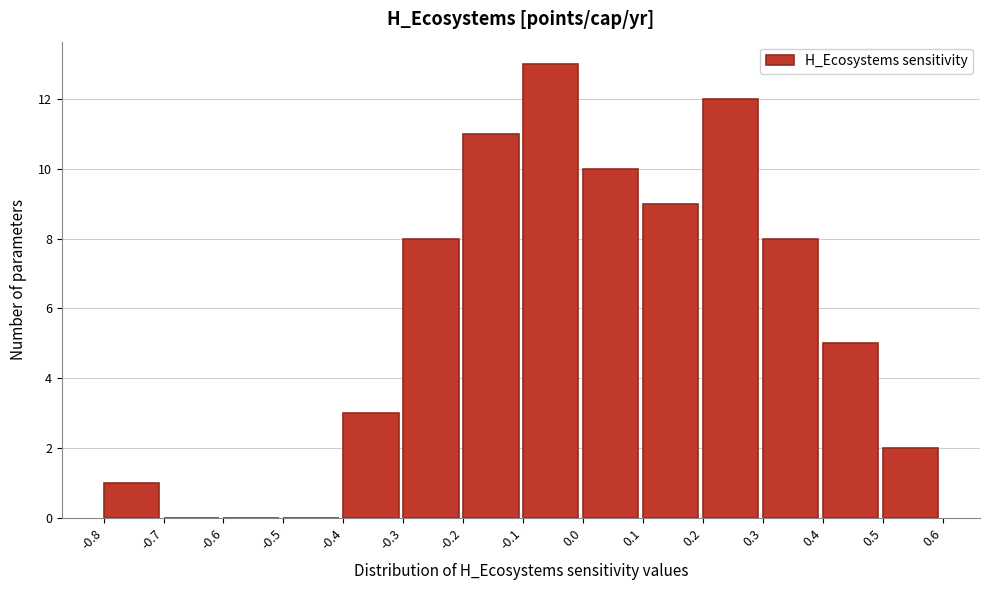

Reading left to right, transcribe this chart: for each bar, give the range it covers on the x-axis and its height. The values are not printed on the chart, so give them approximately, as read against the axis.

-0.8 to -0.7: 1
-0.7 to -0.6: 0
-0.6 to -0.5: 0
-0.5 to -0.4: 0
-0.4 to -0.3: 3
-0.3 to -0.2: 8
-0.2 to -0.1: 11
-0.1 to 0.0: 13
0.0 to 0.1: 10
0.1 to 0.2: 9
0.2 to 0.3: 12
0.3 to 0.4: 8
0.4 to 0.5: 5
0.5 to 0.6: 2